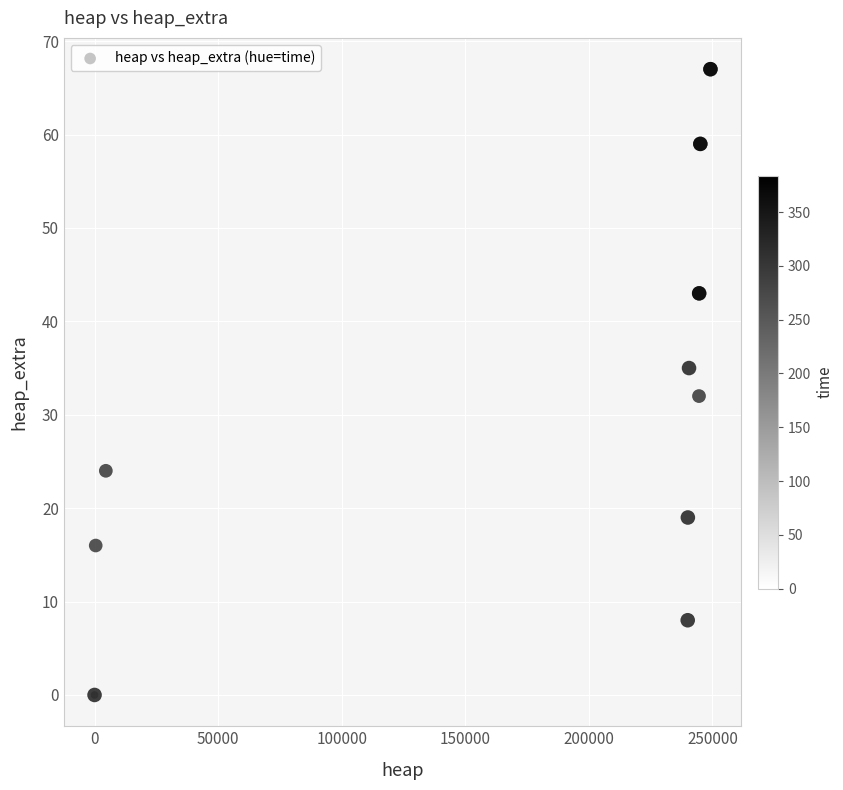

What Y value in the scatter plot is closest to 33?

32